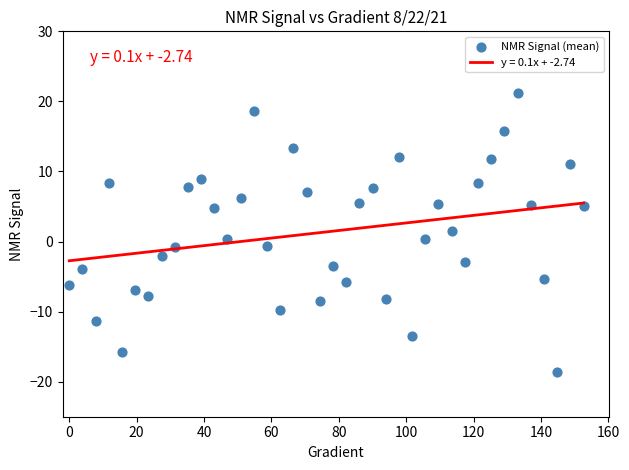

What is the range of Y values (max minus min)?

39.8